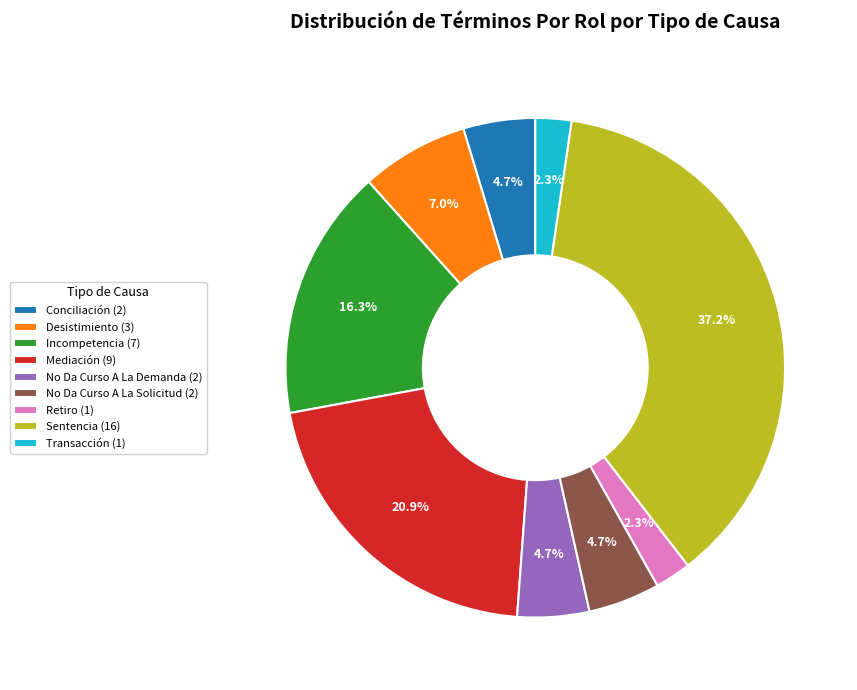

The Conciliación slice represents 5% of the pie. True or false?

True